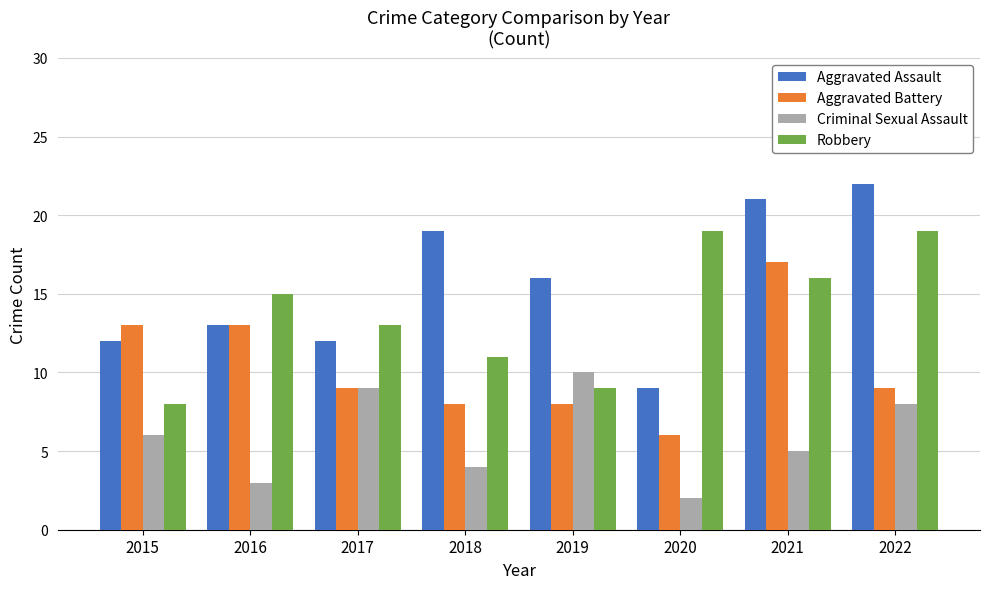

At which label does Aggravated Assault reach its minimum?

2020